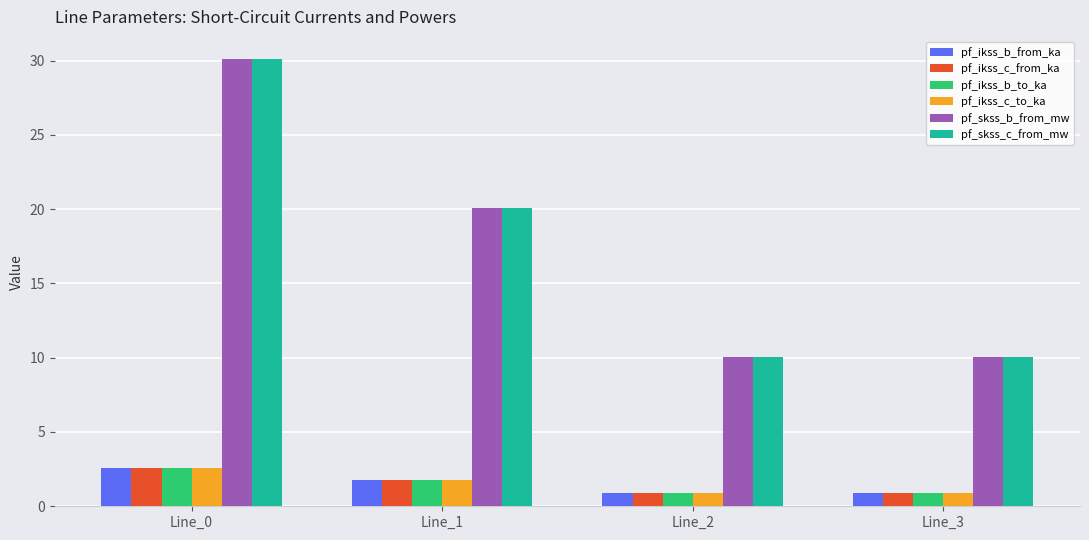

What is the greatest value displayed?

30.1